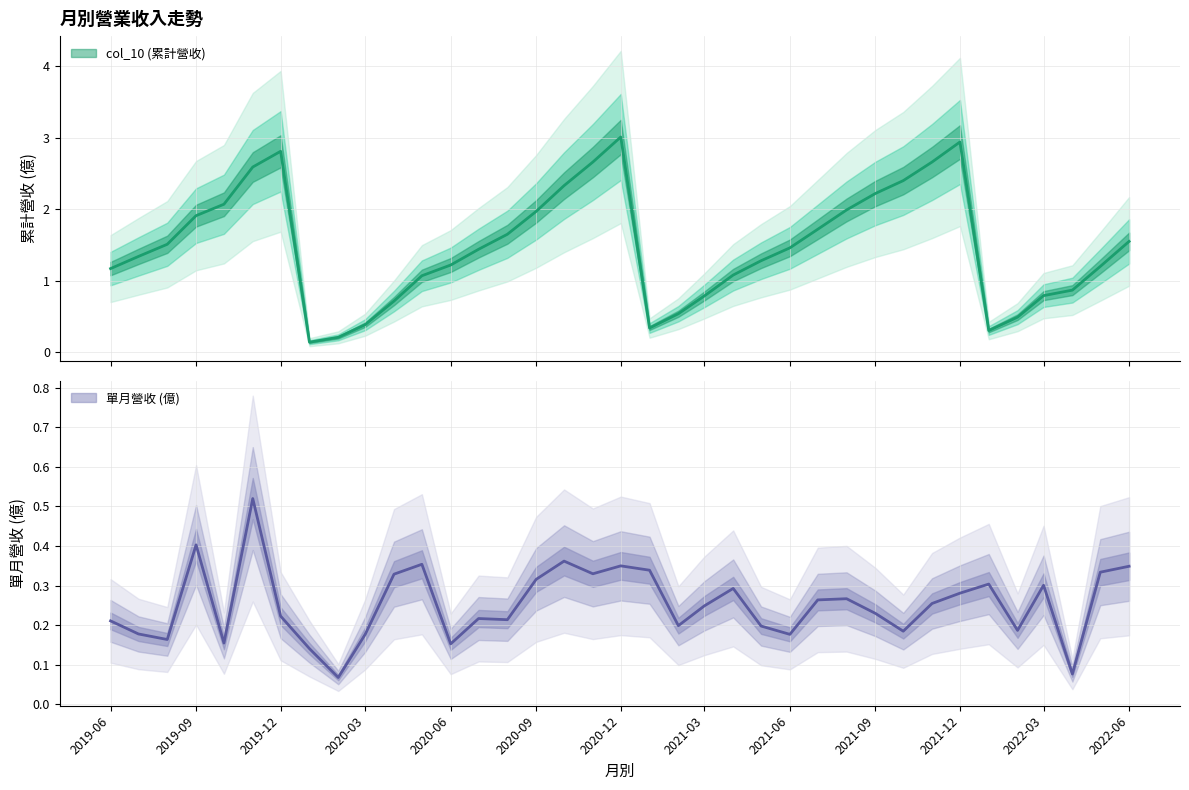

What is the label of the 19th point from the right?

2020-12